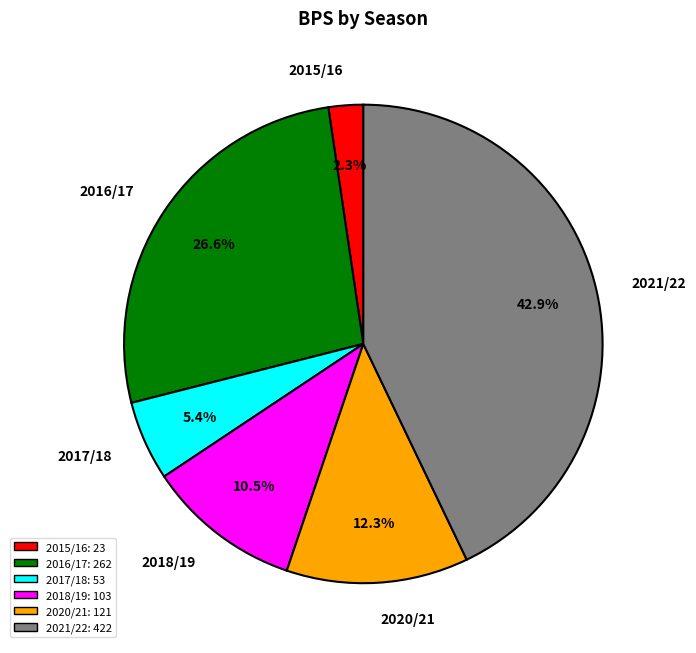

What portion of the pie excludes 2017/18?

94.6%